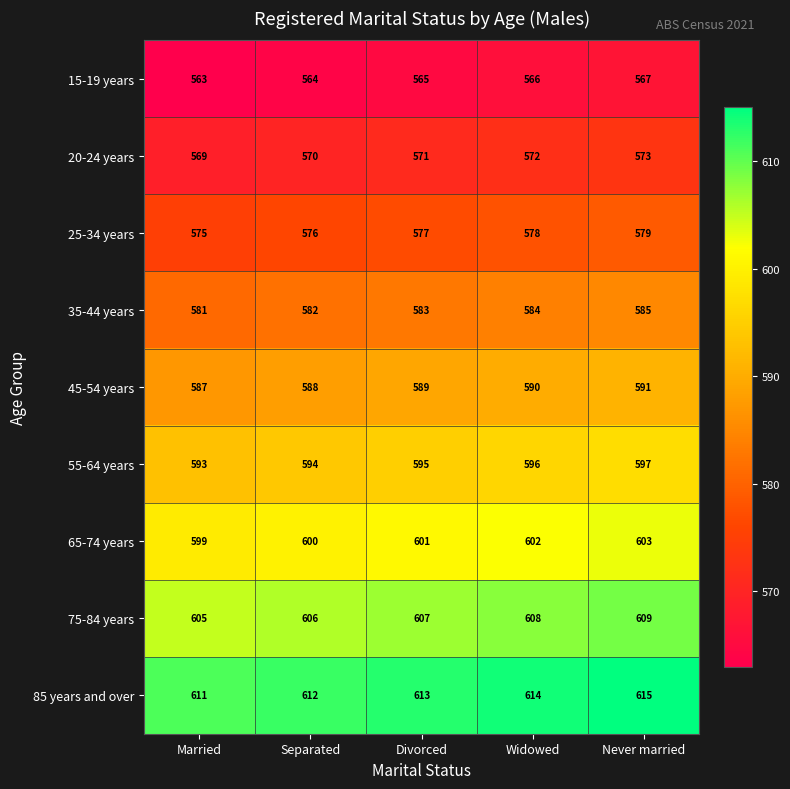

At which category is the sum across all series the highest?

Never married